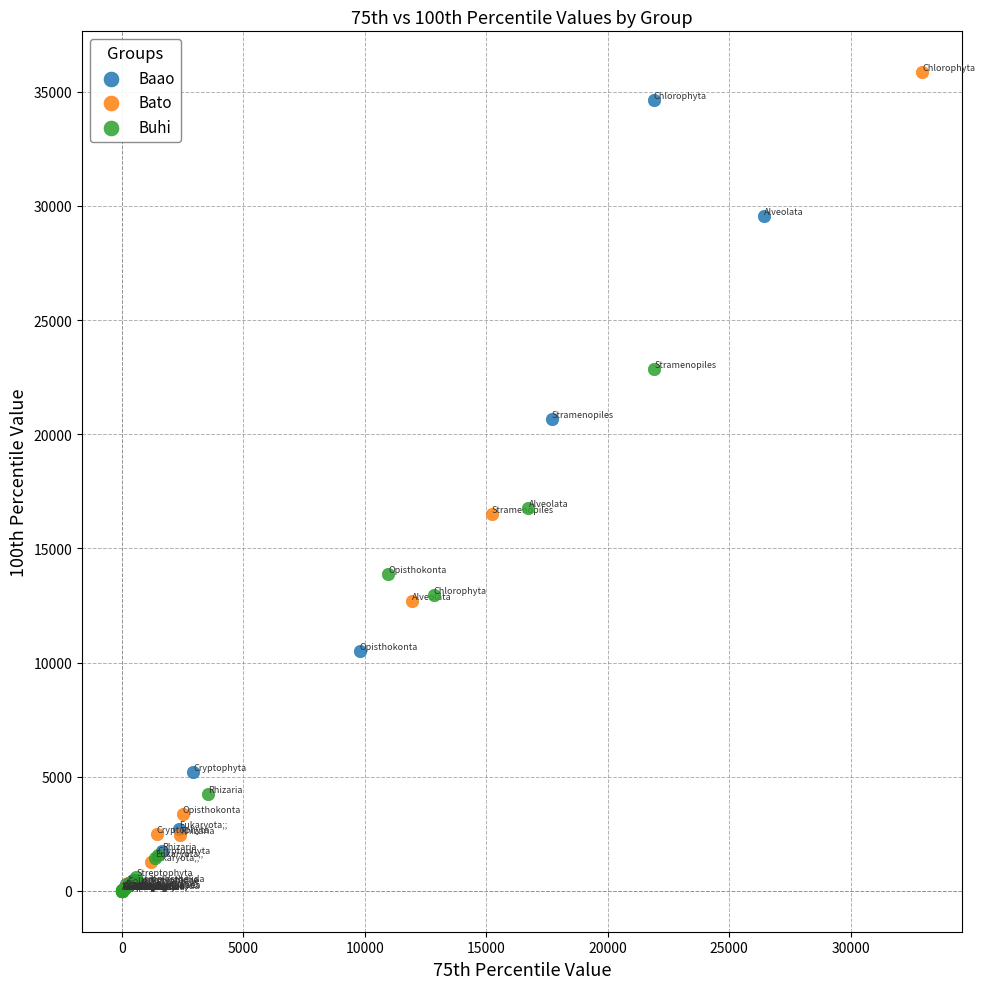

Which series has the largest Y range (max minus min)?

Bato